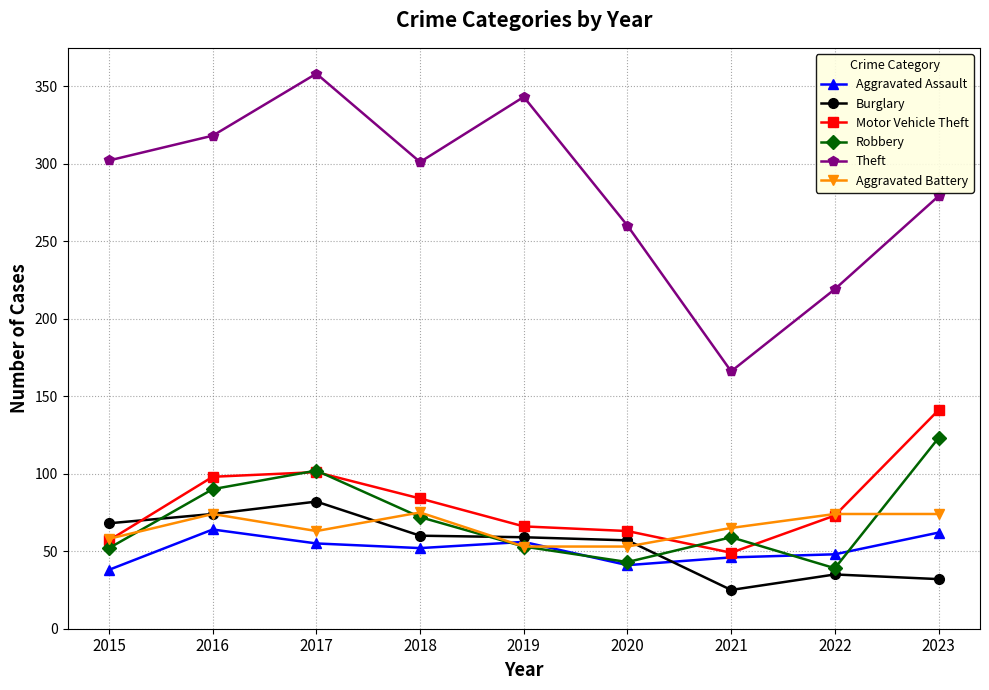

Is the value of Aggravated Battery at 2015 greater than the value of Theft at 2022?

No